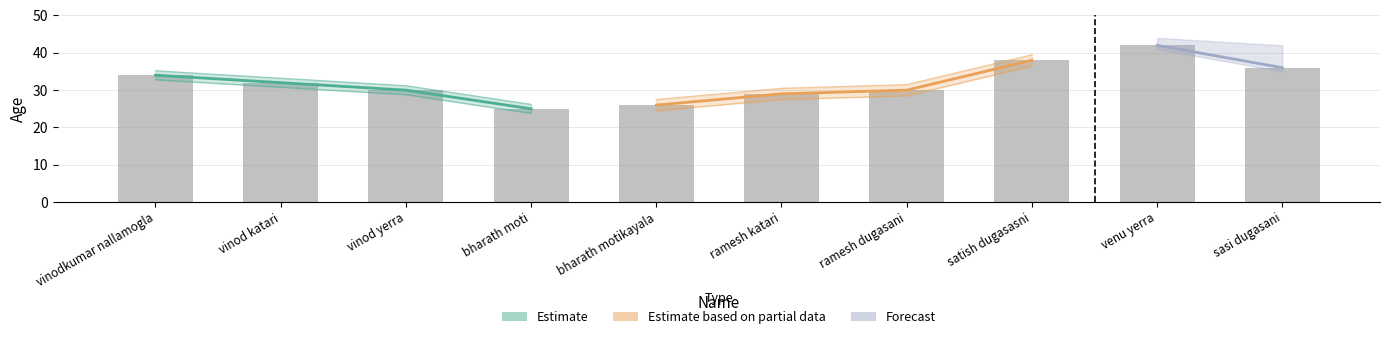

What is the change in value from vinodkumar nallamogla to ramesh dugasani?

-4